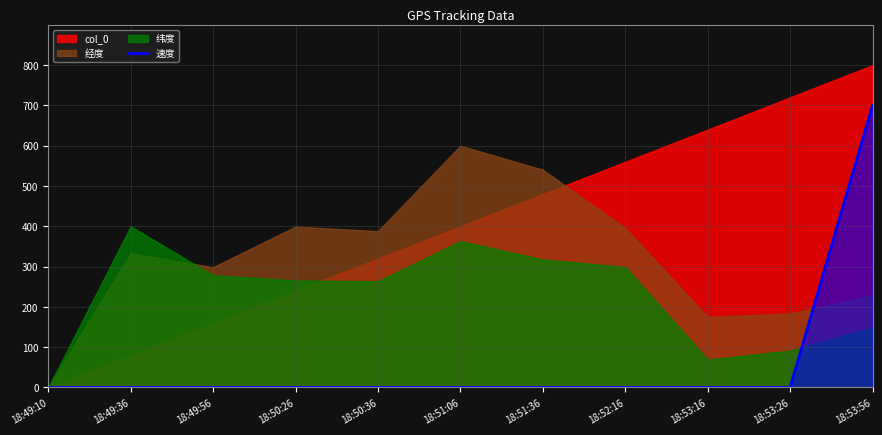

Count the number of categories in the chart.

11